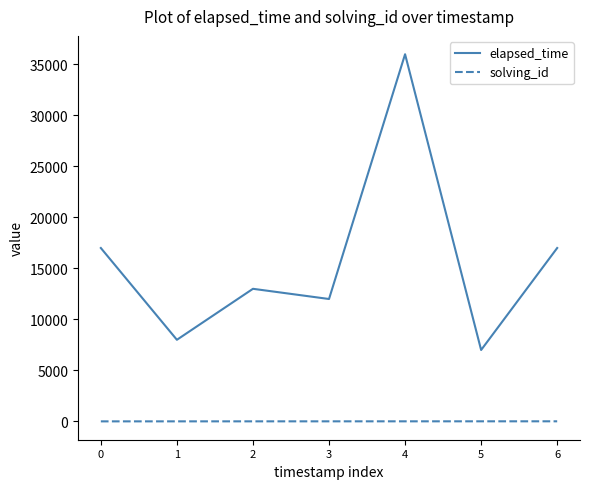

Rank the series by their average value, from highest to lowest.

elapsed_time, solving_id